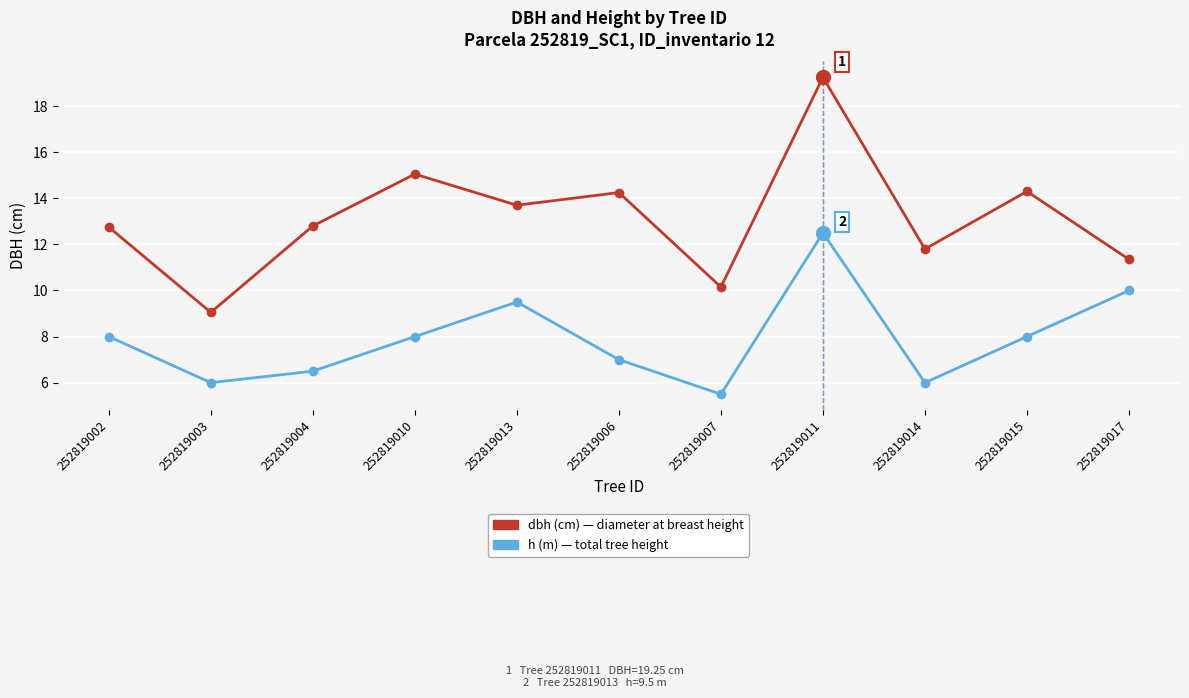

Which category has the highest value across all series?

252819011